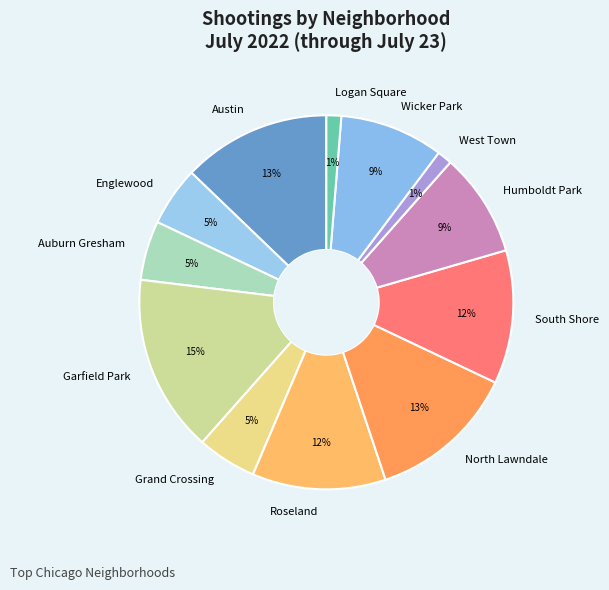

Do Auburn Gresham and North Lawndale together represent more than half of the pie?

No